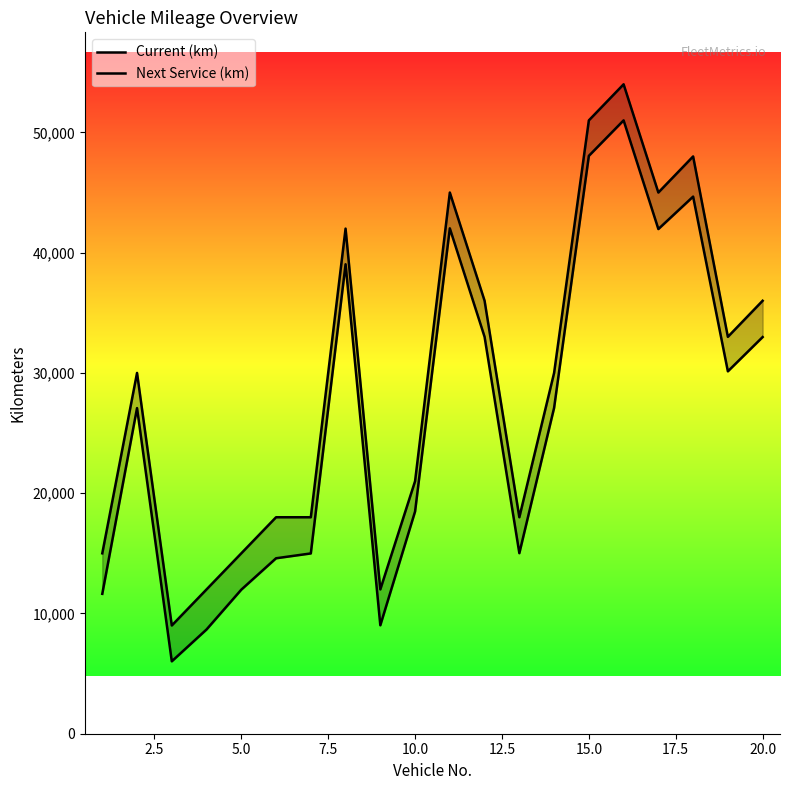

True or false: Current (km) and Next Service (km) cross at least once.

False